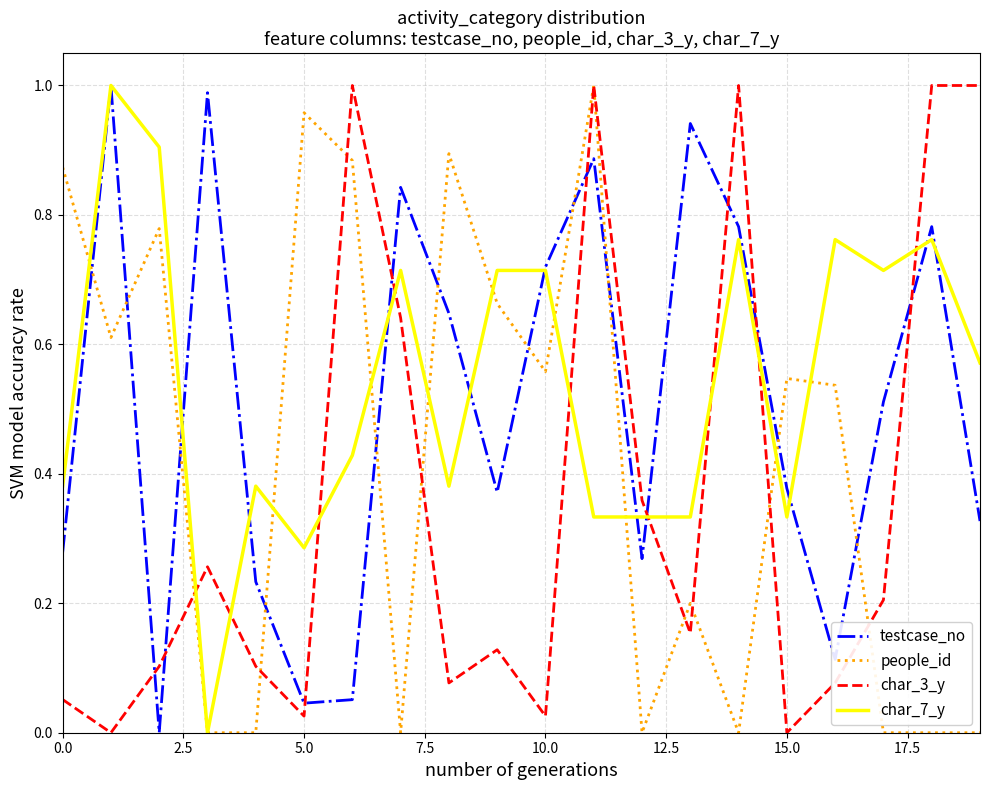

How many intersections are there between people_id and testcase_no?

11